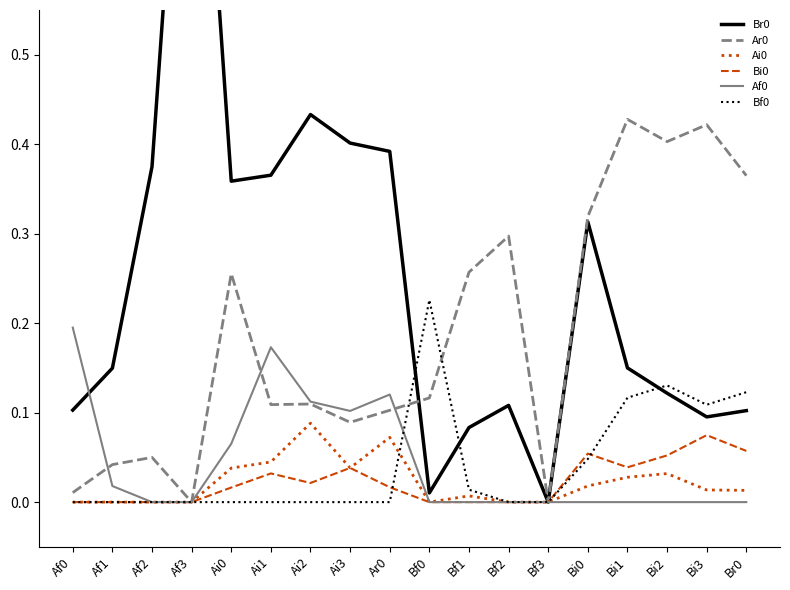

Is this an area chart (filled region under the line)?

No